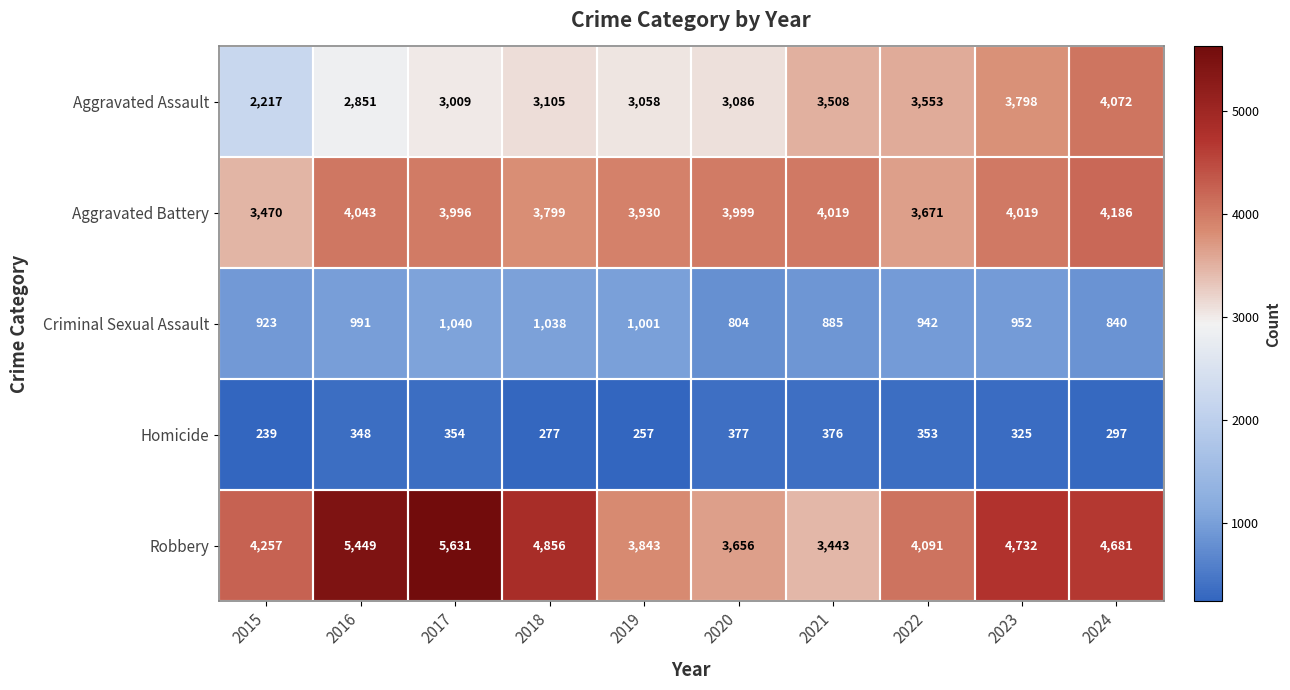

The Aggravated Assault series shows 2217 at 2015. True or false?

True